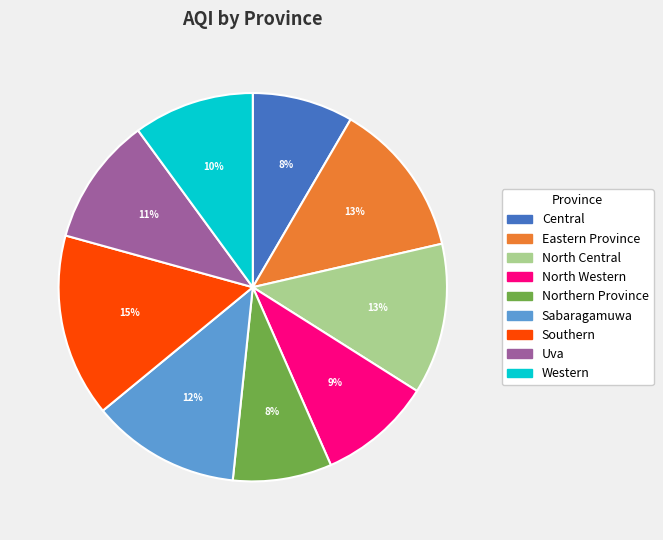

Is the sum of Central and Sabaragamuwa greater than half?

No